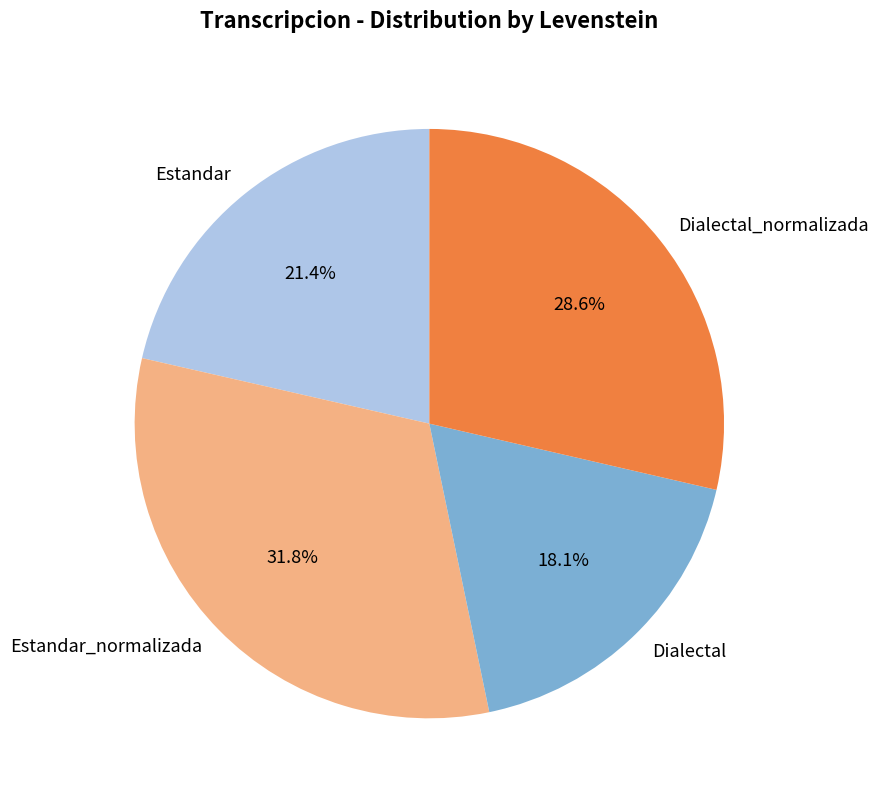

Does Estandar represent more than half of the total?

No